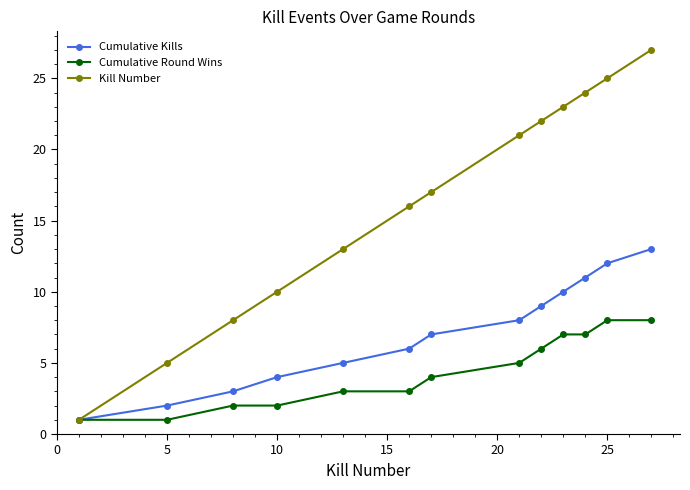

Does the chart display data point markers on the line(s)?

Yes